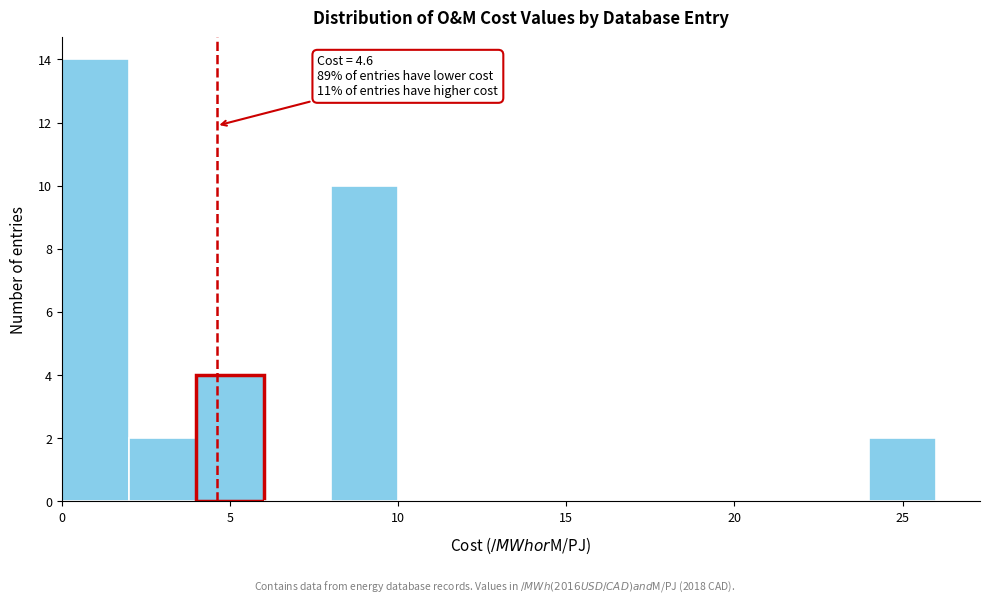

Over which range of the x-axis is the bar tallest?

0 to 2